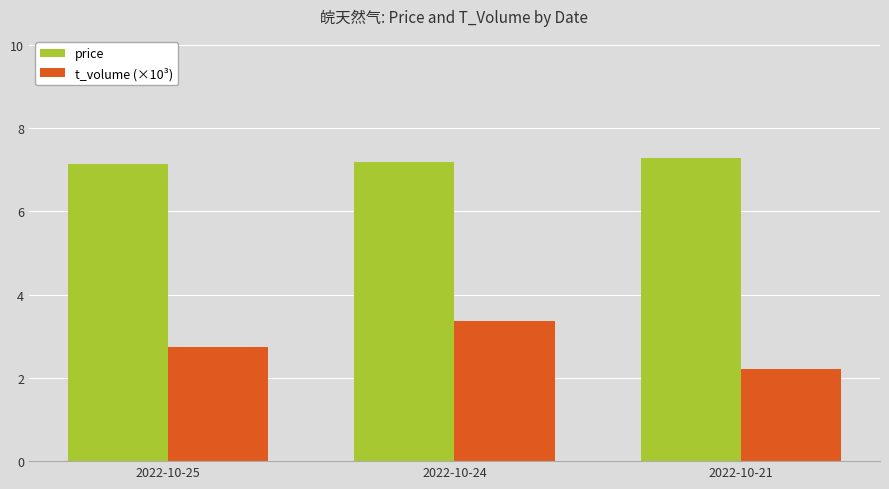

What is the lowest value of the t_volume (×10³) series?

2.2